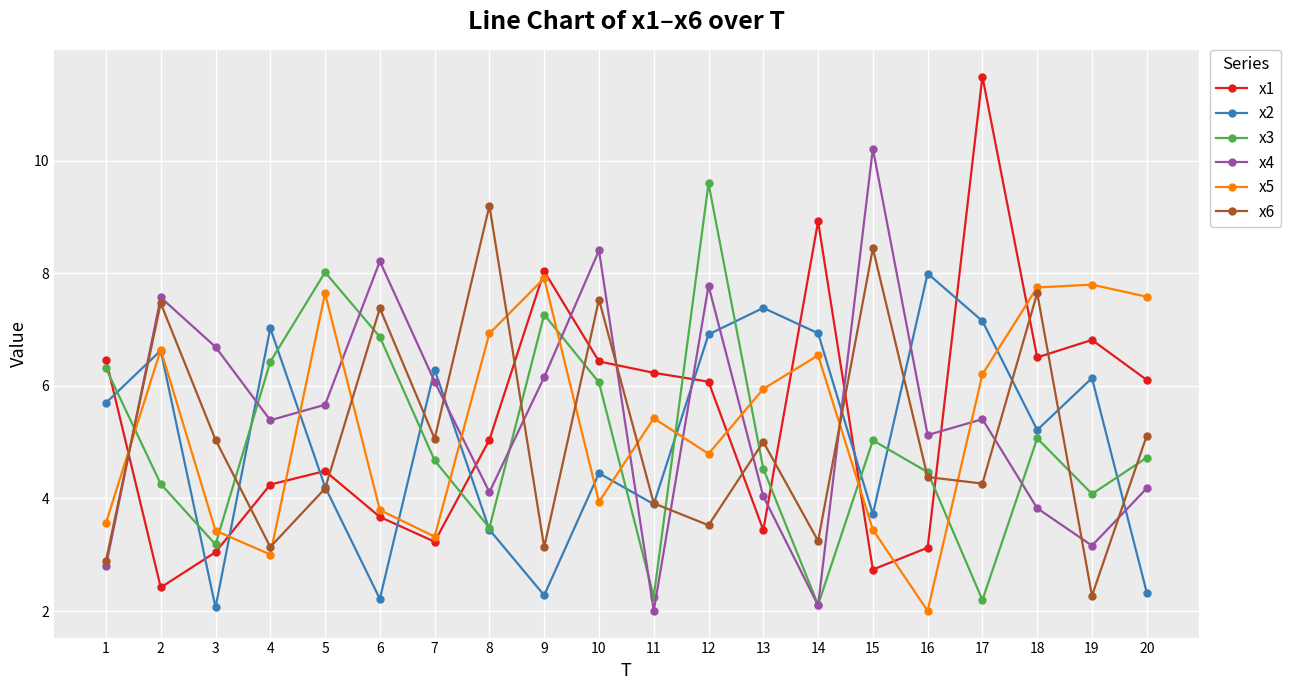

What is the value of the x3 point at the 18th from the left?

5.1